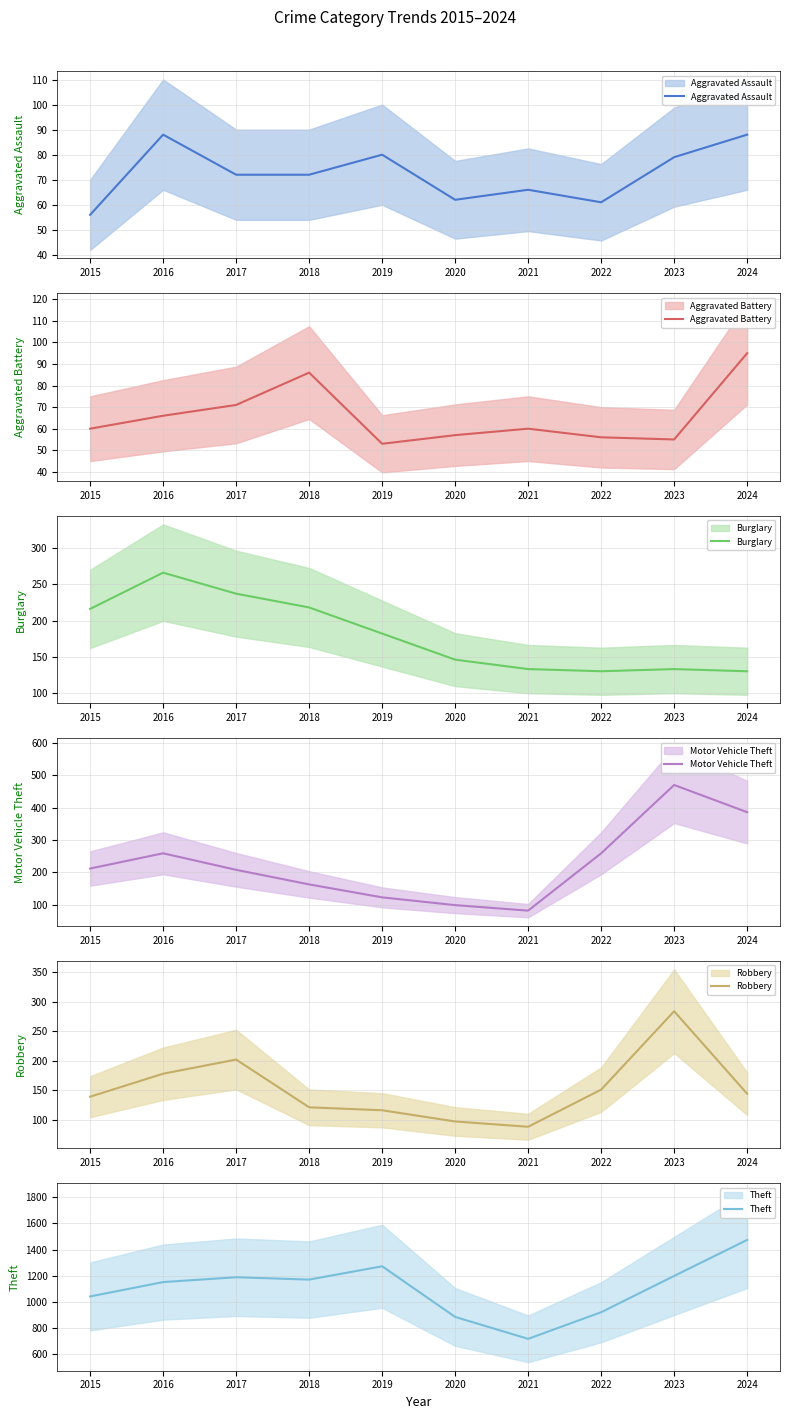

Is it true that Burglary equals 266 at 2016?

True